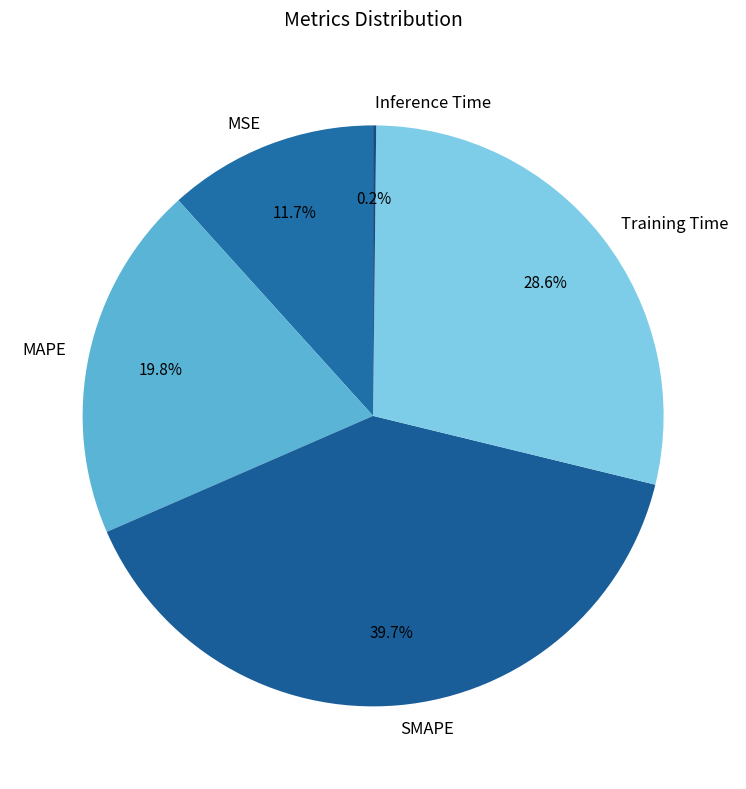

Does any single category account for the majority?

No